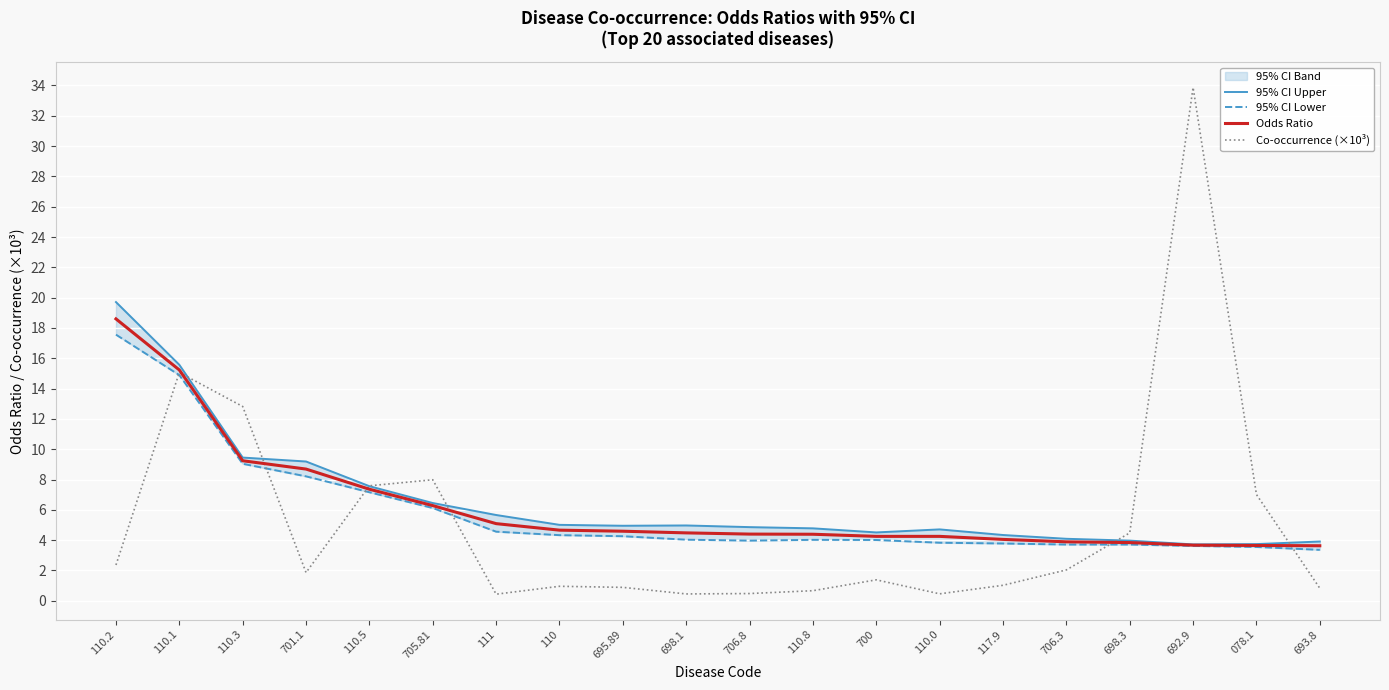

At which category is the sum across all series the highest?

110.1